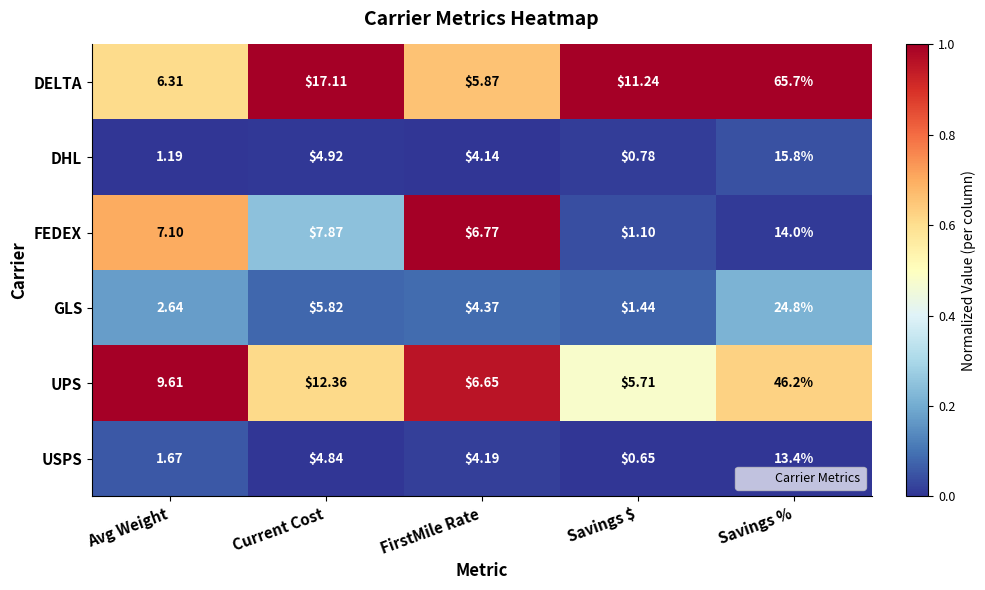

Rank the series by their maximum value, from lowest to highest.

USPS, FEDEX, DHL, GLS, UPS, DELTA